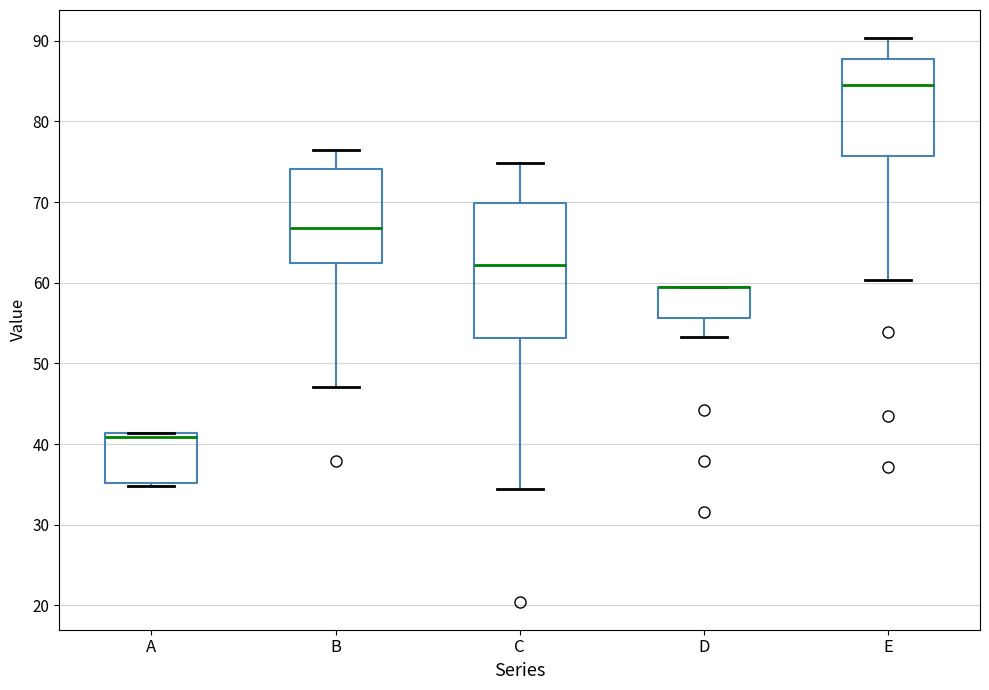

Reading left to right, read every box against the y-axis: the position of its median line, the range the box covers, and the ends of its whiskers. The values are not printed on the chart, so give them approximately, as read against the axis.

A: median 41 (just below the box's upper edge), box 35 to 41, whiskers 35 (just below the box's lower edge) to 41
B: median 67, box 62 to 74, whiskers 47 to 76
C: median 62, box 53 to 70, whiskers 34 to 75
D: median 59 (drawn on the box's upper edge), box 56 to 59, whiskers 53 to 59
E: median 84, box 76 to 88, whiskers 60 to 90